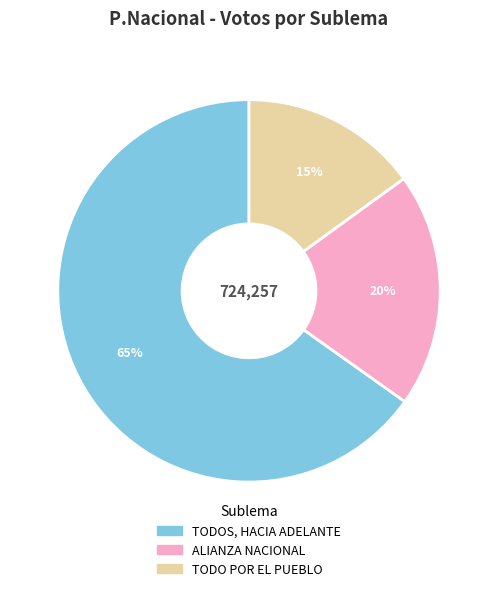

To the nearest percent, what is the difference between the ALIANZA NACIONAL and TODO POR EL PUEBLO slice percentages?

5%